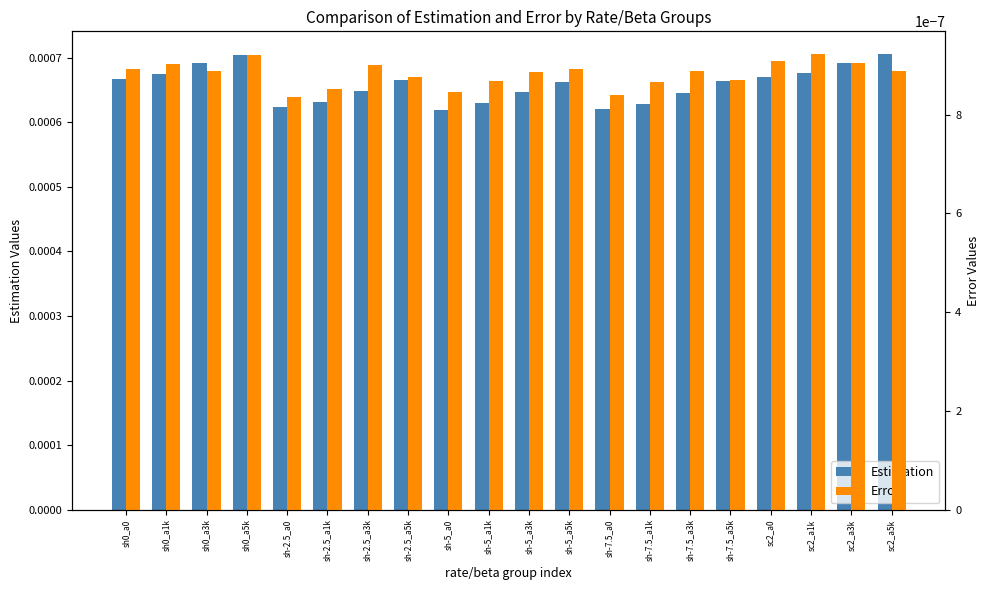

Is it true that Estimation equals 0.0 at sc2_a5k?

True